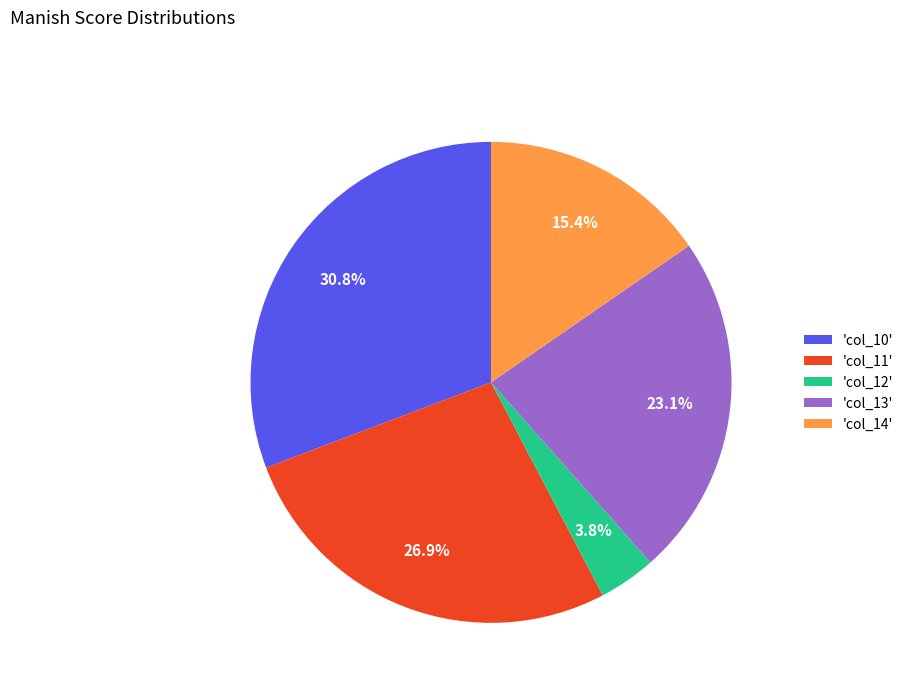

Which slice is the smallest?

'col_12'